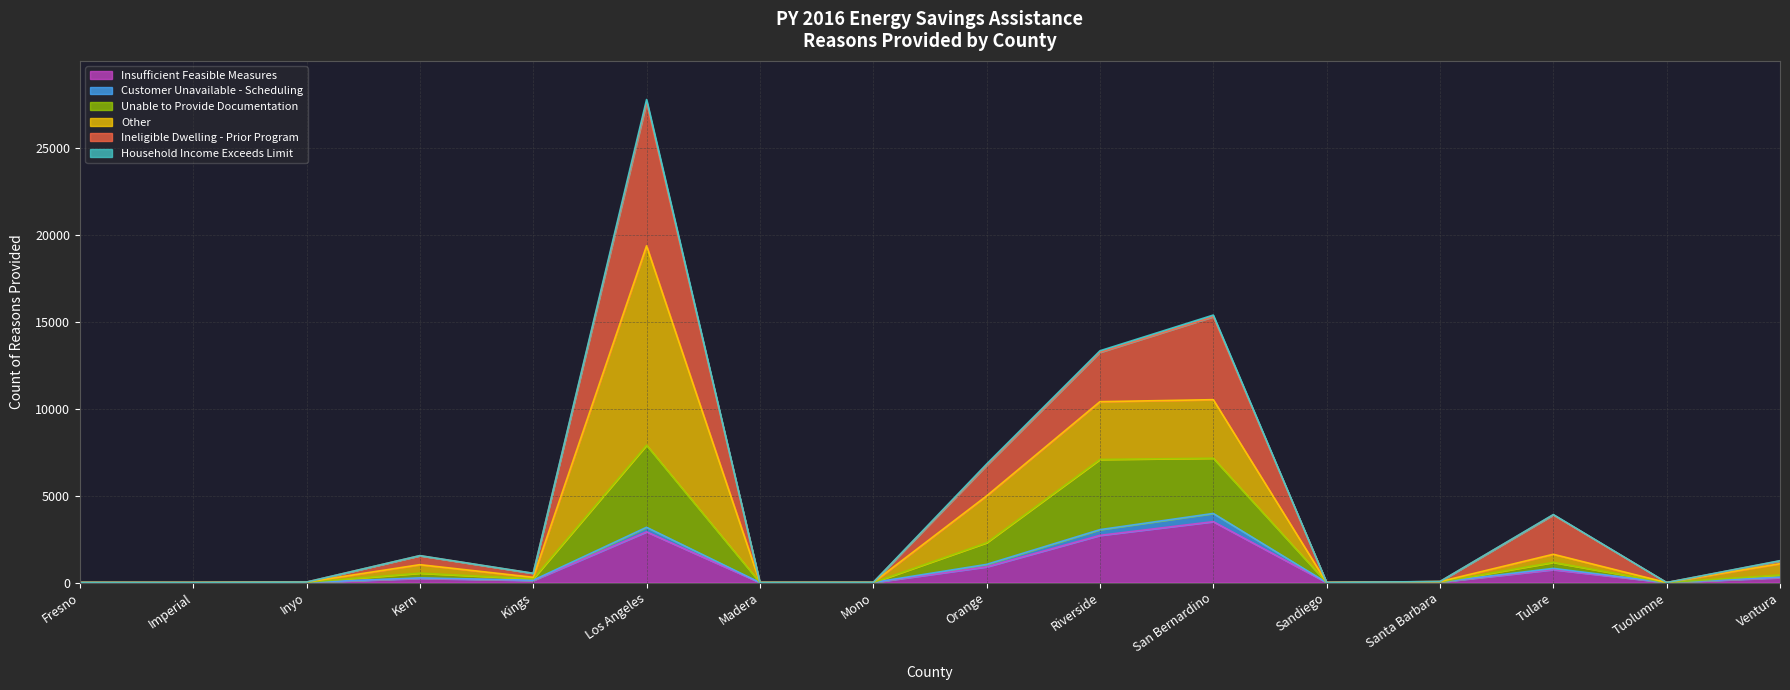

At which label is Insufficient Feasible Measures closest to 1750?

Orange